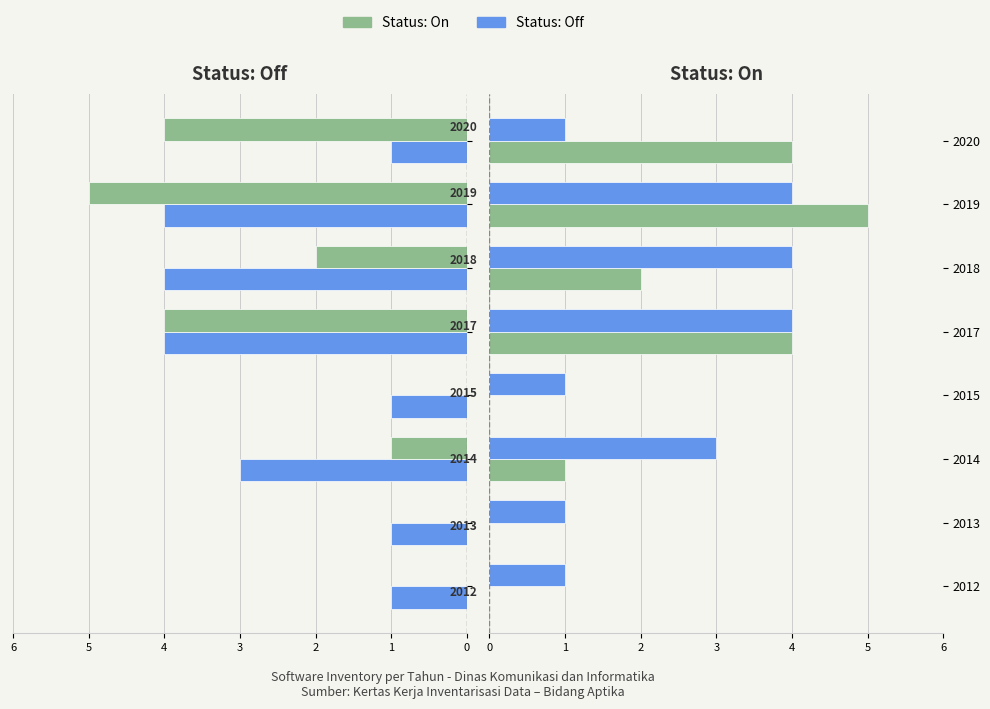

How many data points in Off (Femmine side) are less than 3?

4